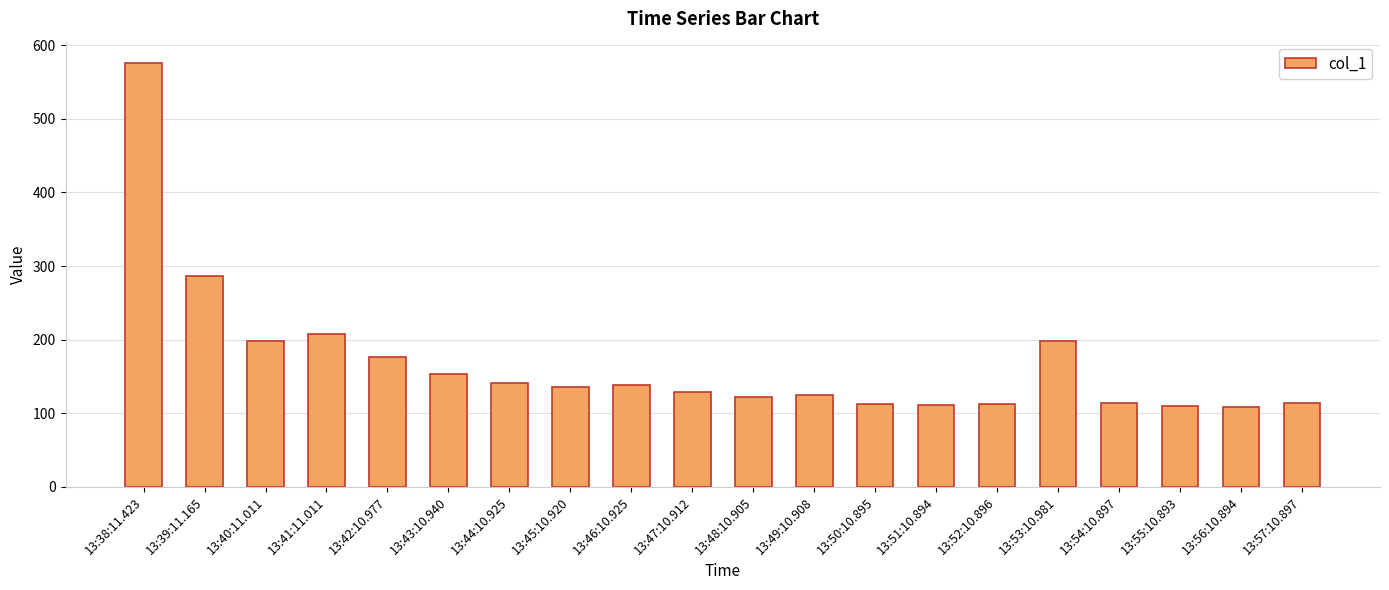

Approximately how many times larger is the value at 13:53:10.981 compared to 13:40:11.011?

1.0